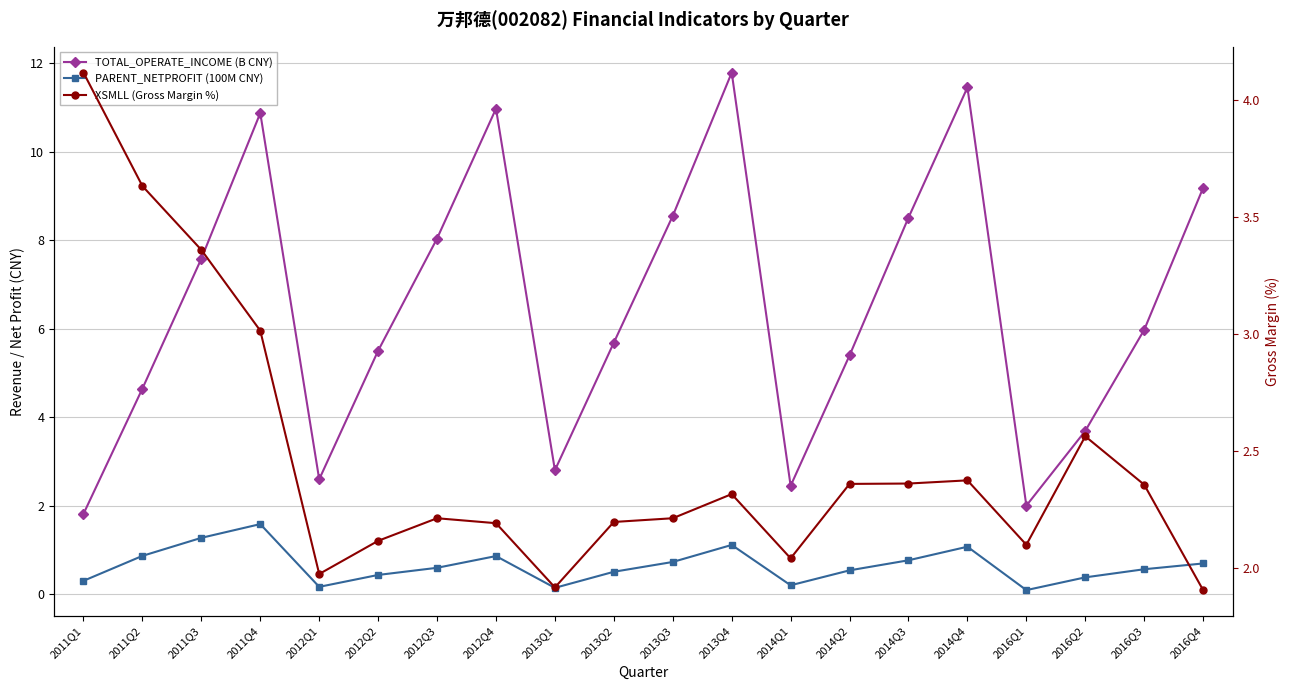

Reading left to right, list all the values displayed in this chart.

TOTAL_OPERATE_INCOME (B CNY): 1.8	4.6	7.6	10.9	2.6	5.5	8.0	11.0	2.8	5.7	8.6	11.8	2.5	5.4	8.5	11.5	2.0	3.7	6.0	9.2
PARENT_NETPROFIT (100M CNY): 0.3	0.9	1.3	1.6	0.2	0.4	0.6	0.9	0.1	0.5	0.7	1.1	0.2	0.5	0.8	1.1	0.1	0.4	0.6	0.7
XSMLL (Gross Margin %): 4.1	3.6	3.4	3.0	2.0	2.1	2.2	2.2	1.9	2.2	2.2	2.3	2.0	2.4	2.4	2.4	2.1	2.6	2.4	1.9